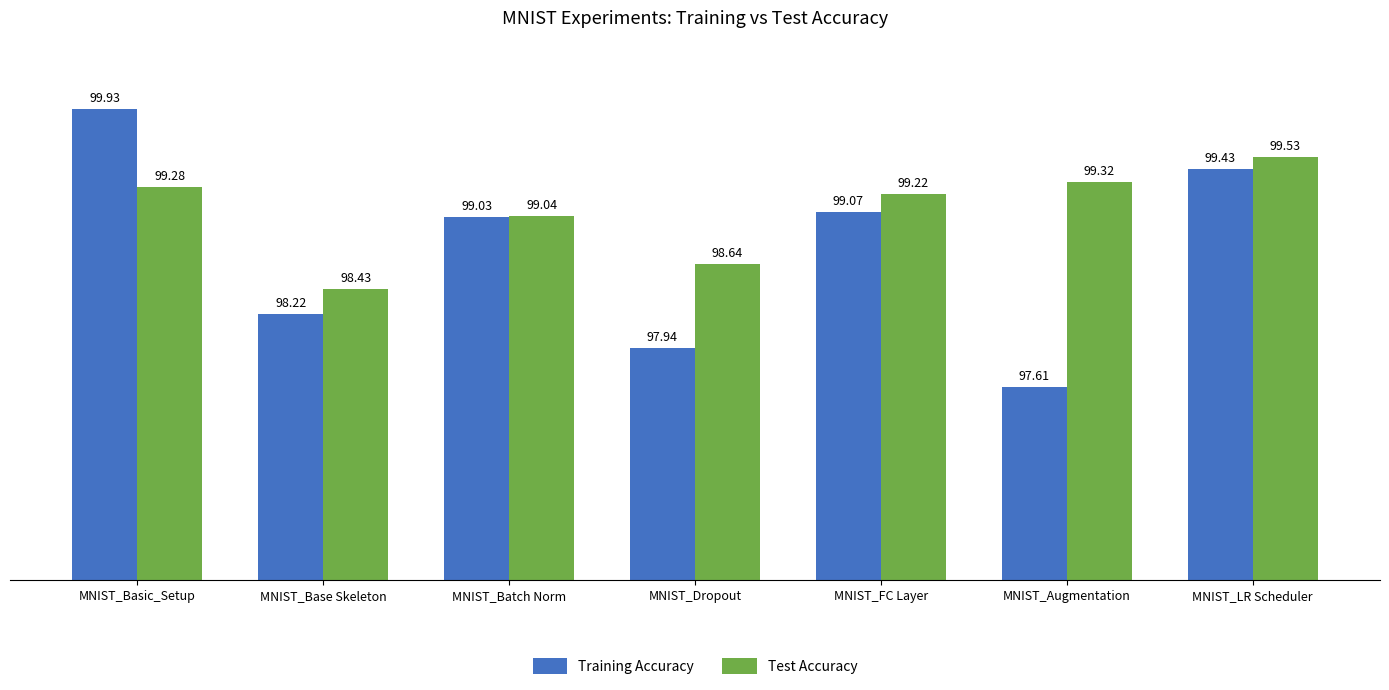

List the series in order of their overall mean, lowest first.

Training Accuracy, Test Accuracy